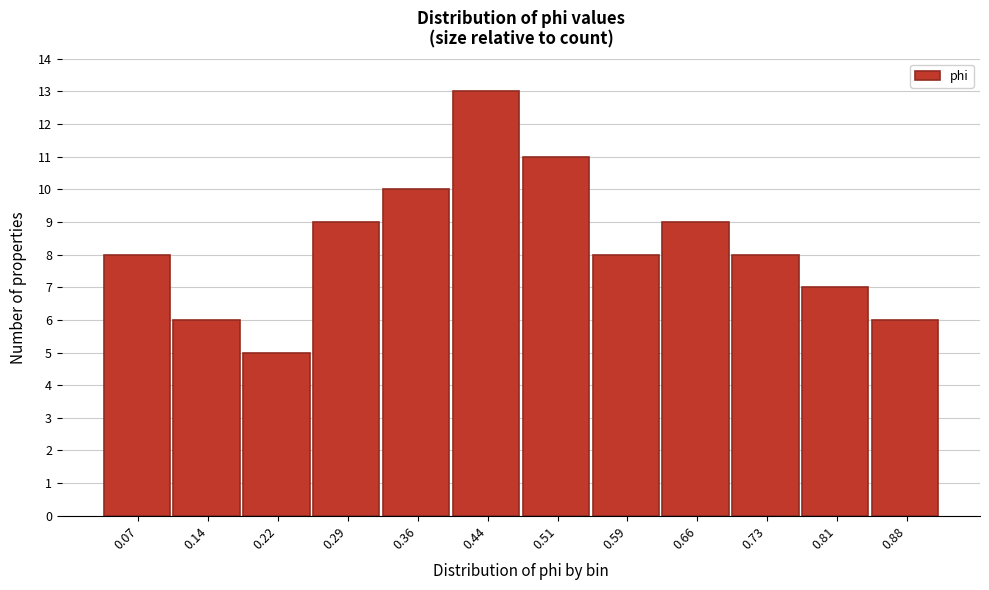

Reading left to right, transcribe all the data shown in this chart.

8	6	5	9	10	13	11	8	9	8	7	6